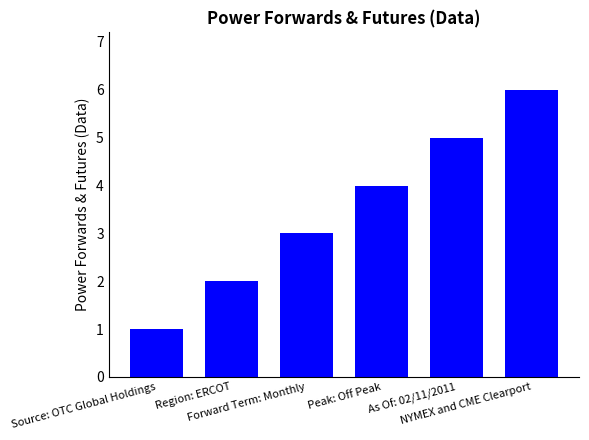

The value at Forward Term: Monthly is 3. True or false?

True